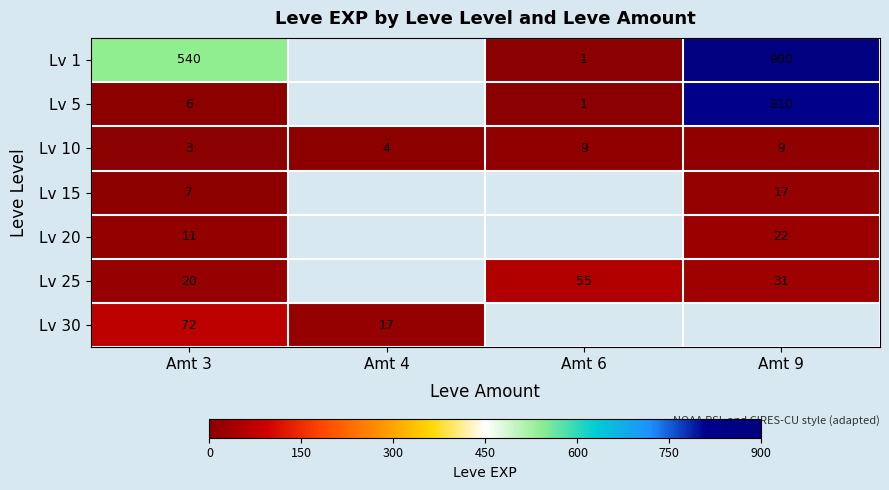

Rank the series at Amt 3 from lowest to highest value.

Lv 10, Lv 5, Lv 15, Lv 20, Lv 25, Lv 30, Lv 1